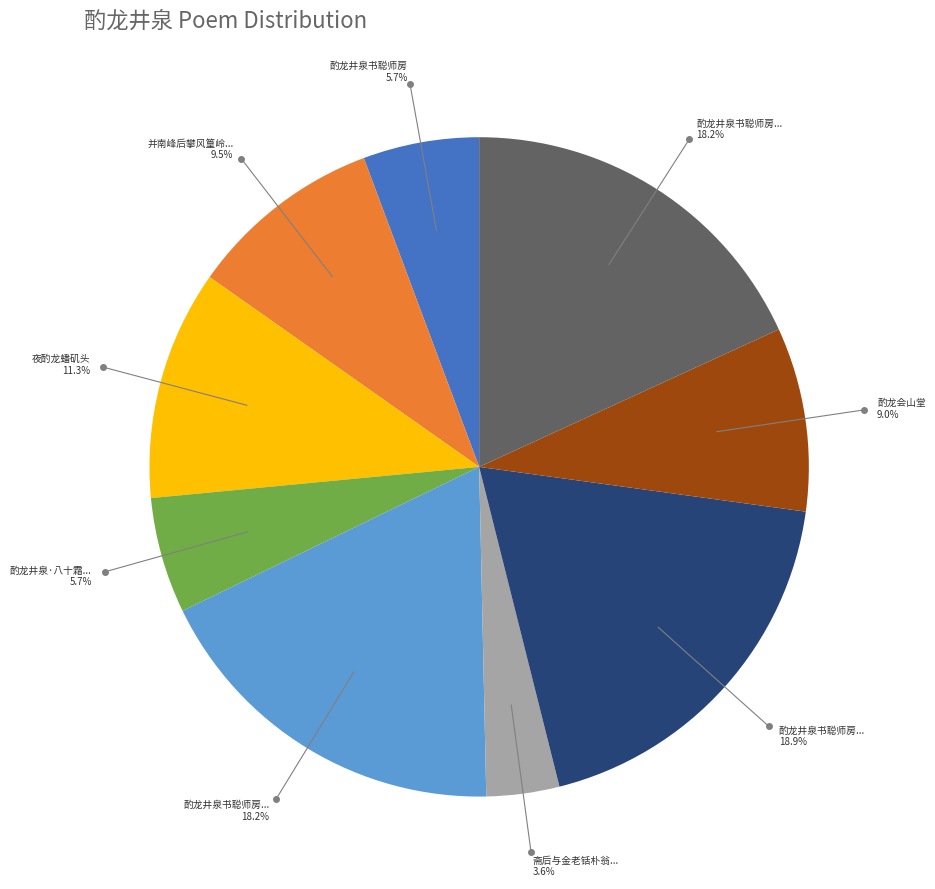

Is there a majority slice in this chart?

No